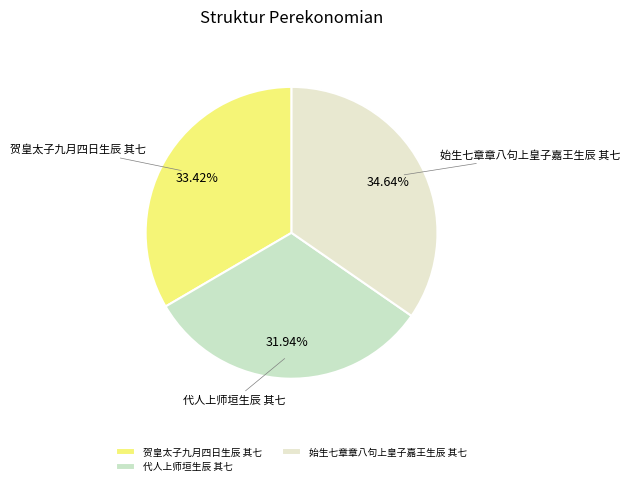

Combined, what portion of the pie is 代人上师垣生辰 其七 and 始生七章章八句上皇子嘉王生辰 其七?

66.6%